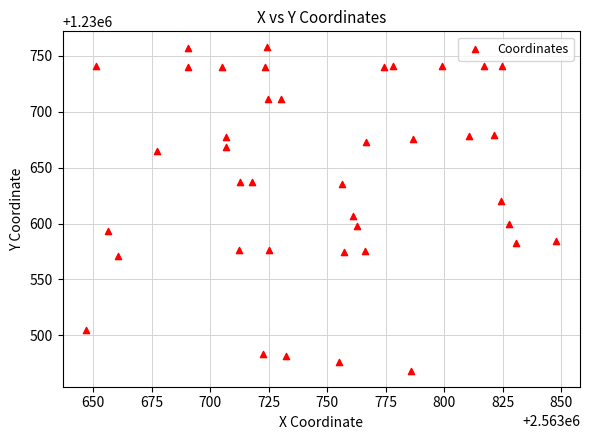

What is the range of Y values (max minus min)?

288.8